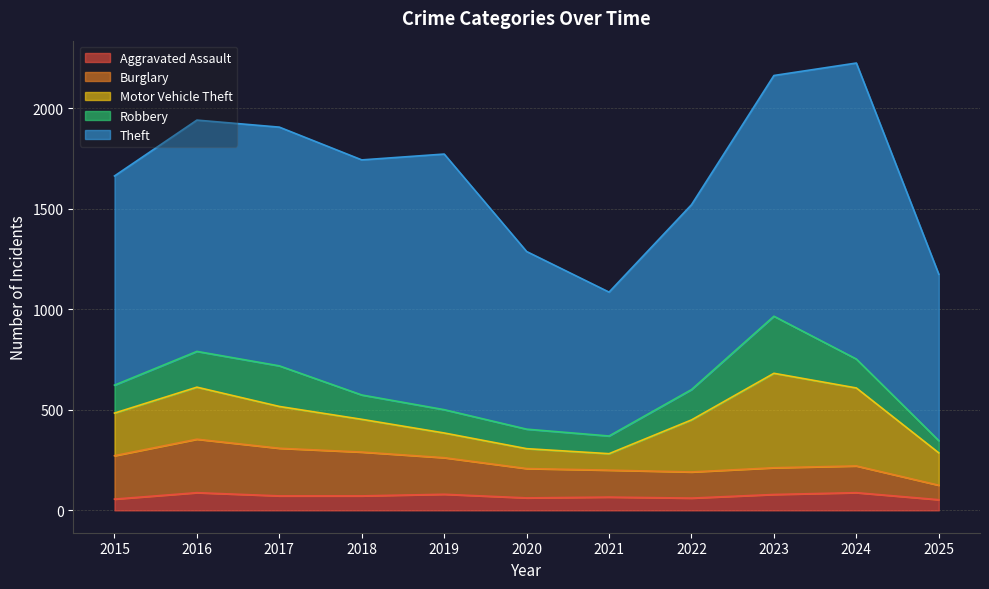

What is the total value across all series at 2022?

1521